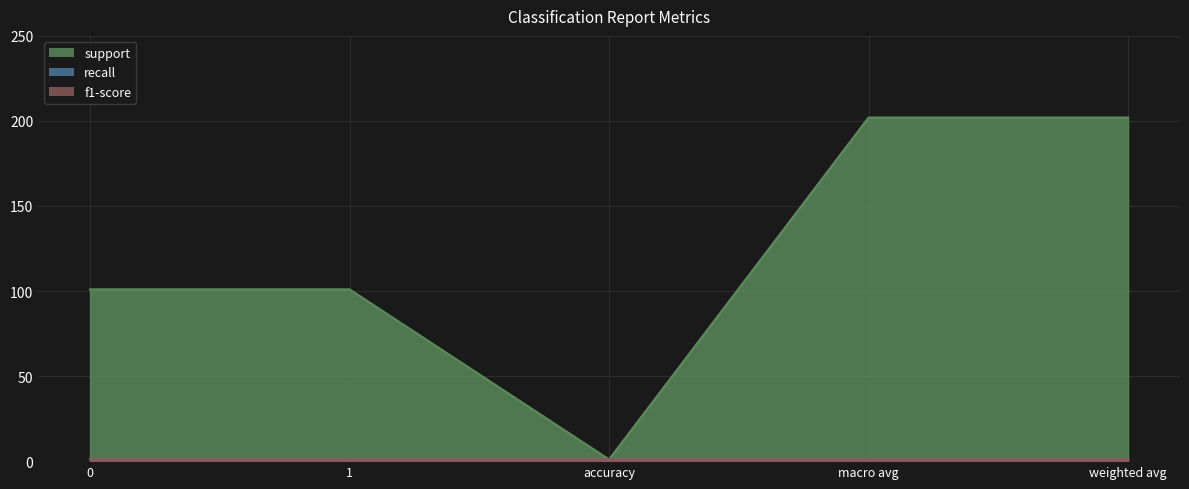

Reading right to left, transcribe all the data shown in this chart.

support: 202	202	1	101	101
recall: 1	1	1	1	1
f1-score: 1	1	1	1	1